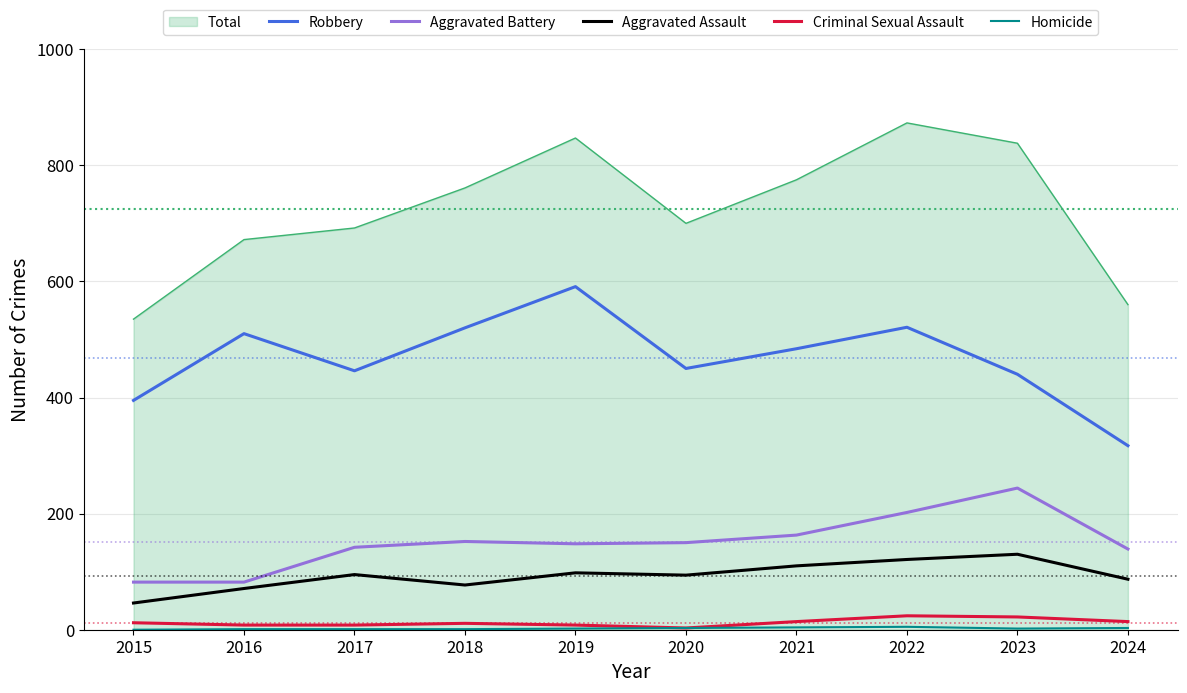

Which series has the widest spread of values?

Total